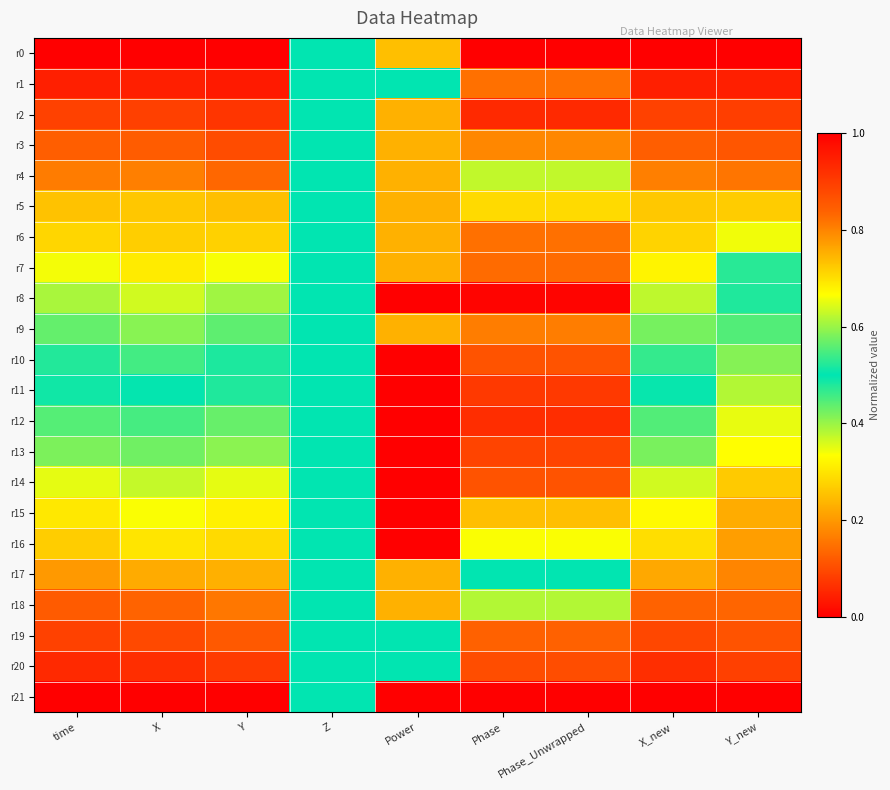

Count the number of categories in the chart.

9